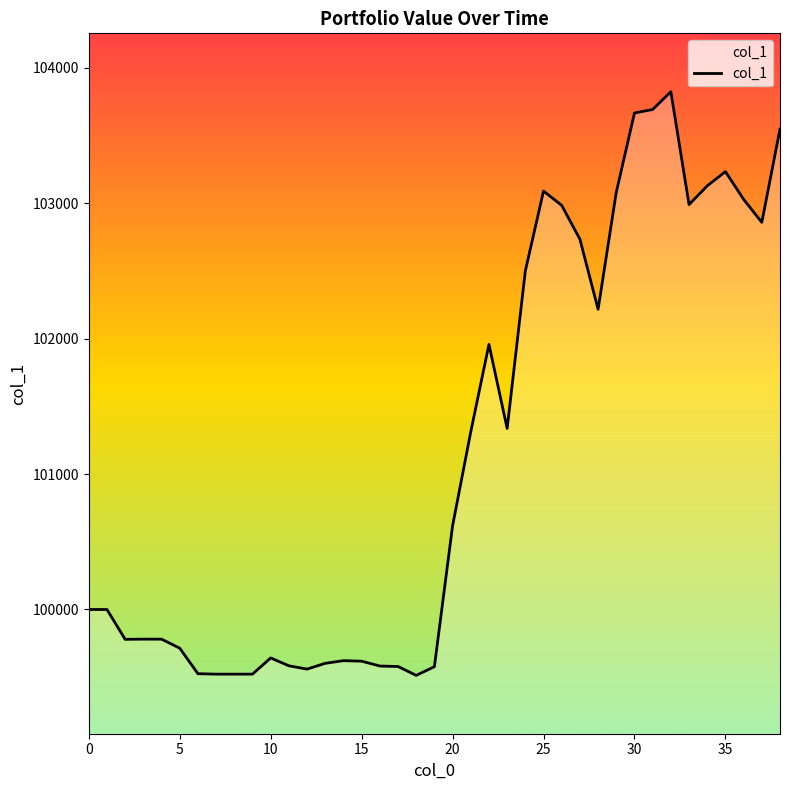

What is the difference between the maximum and minimum values?

4311.2